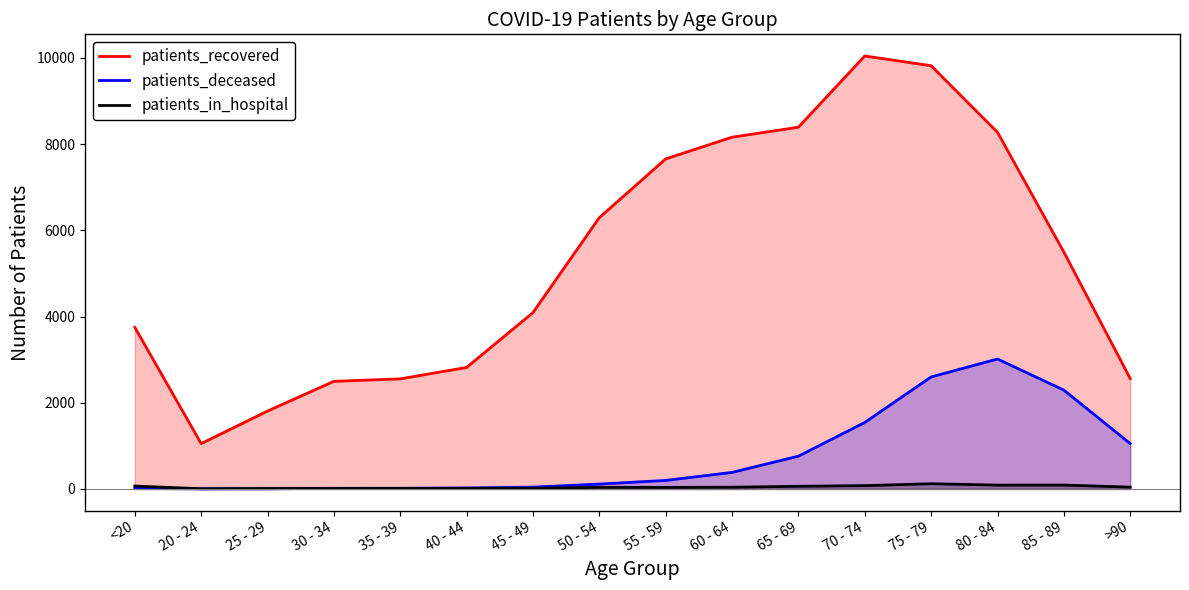

Where does the patients_recovered series first go above 5497?

50 - 54